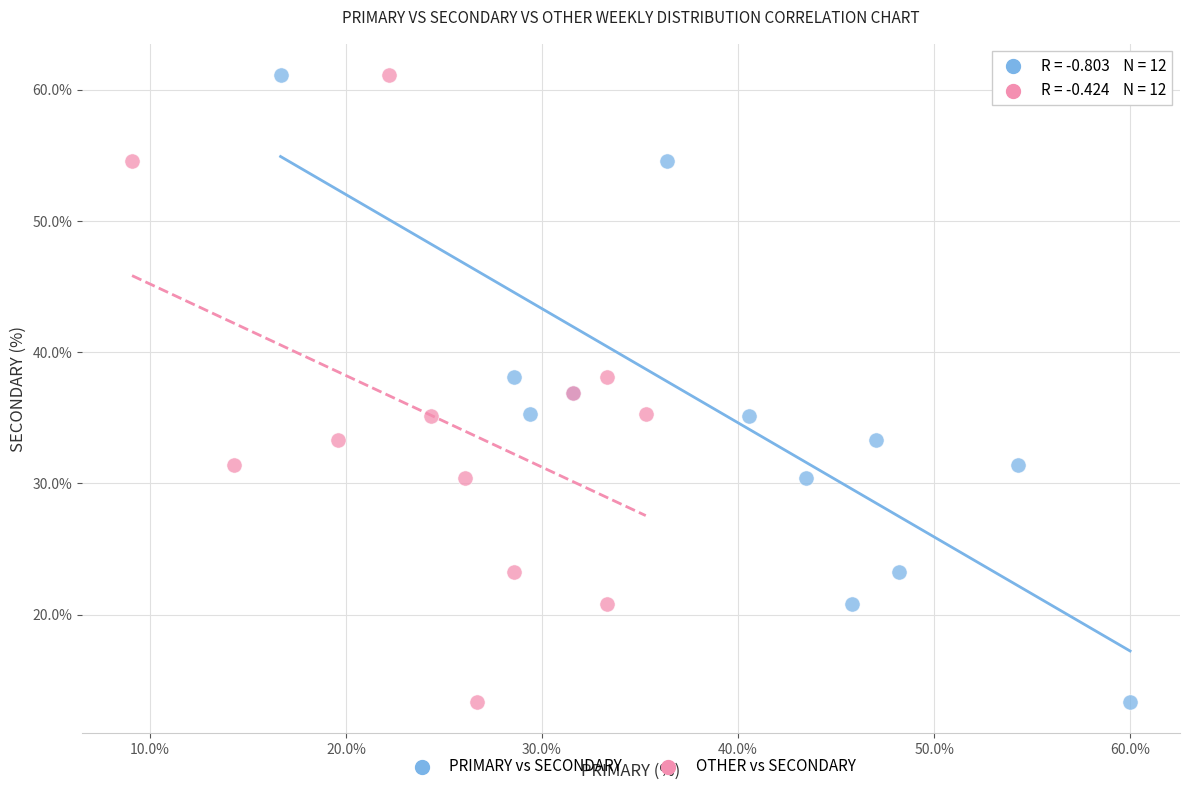

What are all the series names shown in the legend?

PRIMARY vs SECONDARY, OTHER vs SECONDARY